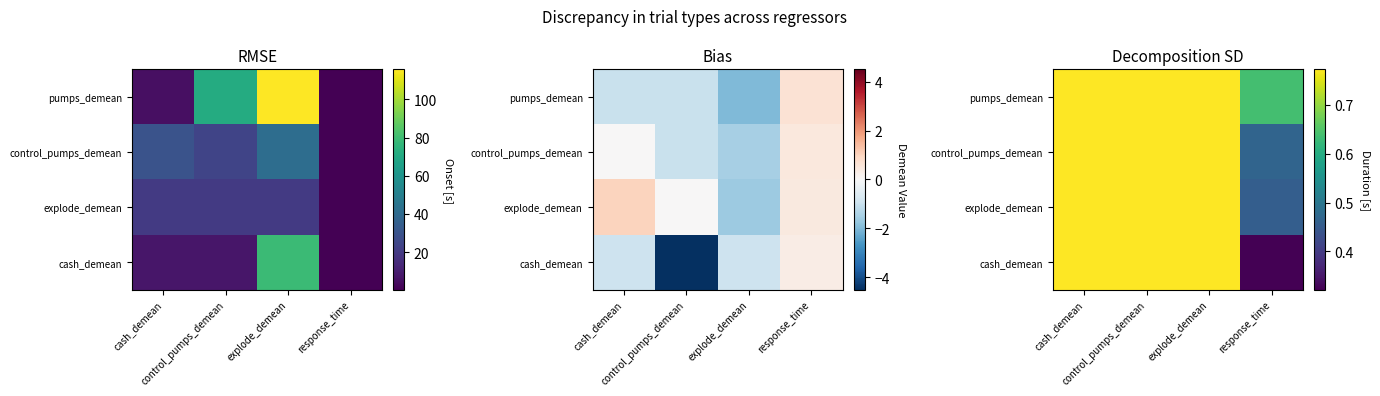

The value of control_pumps_demean at control_pumps_demean is 1.1. True or false?

False